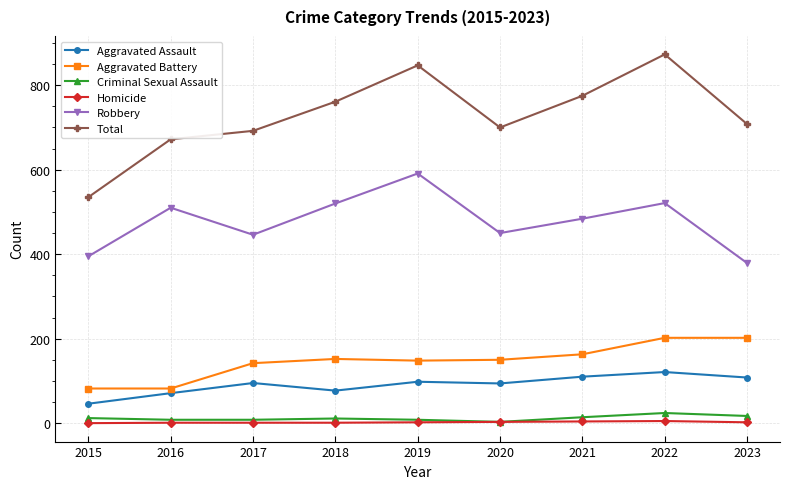

Which series has the widest spread of values?

Total